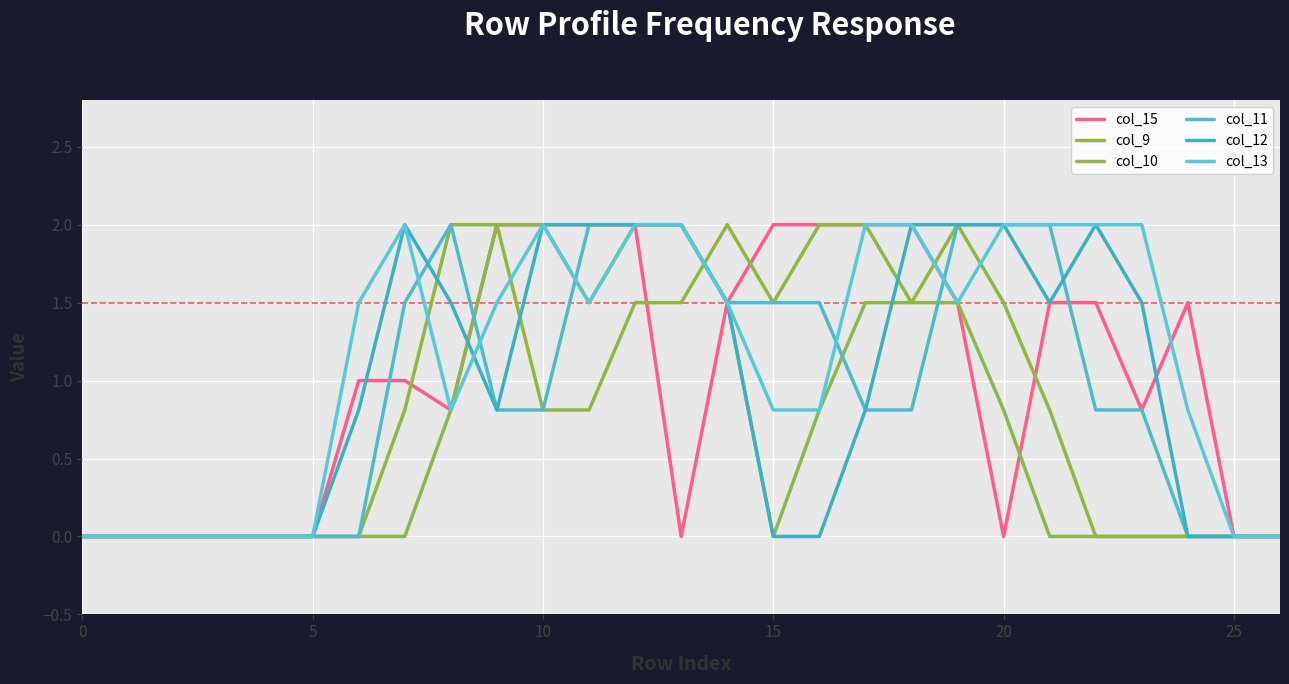

How many series are shown in this chart?

6